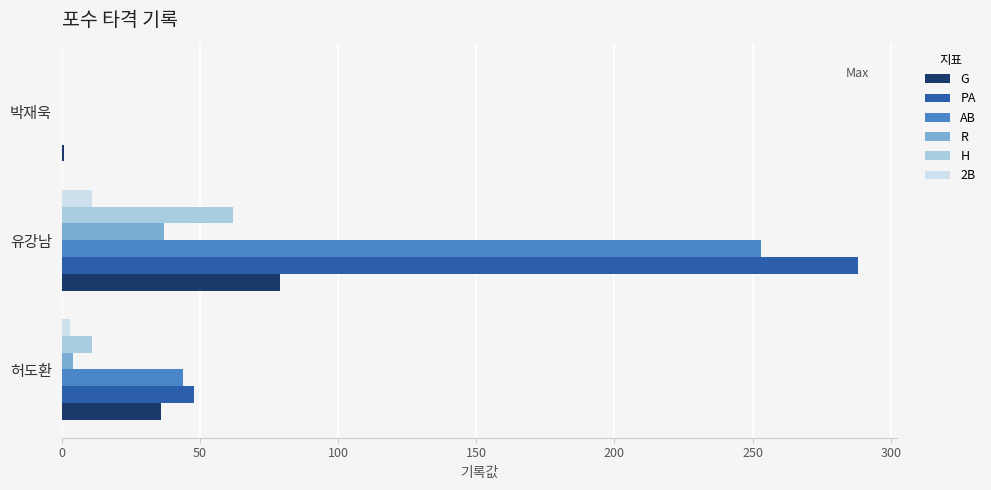

Is it true that R equals 21 at 박재욱?

False